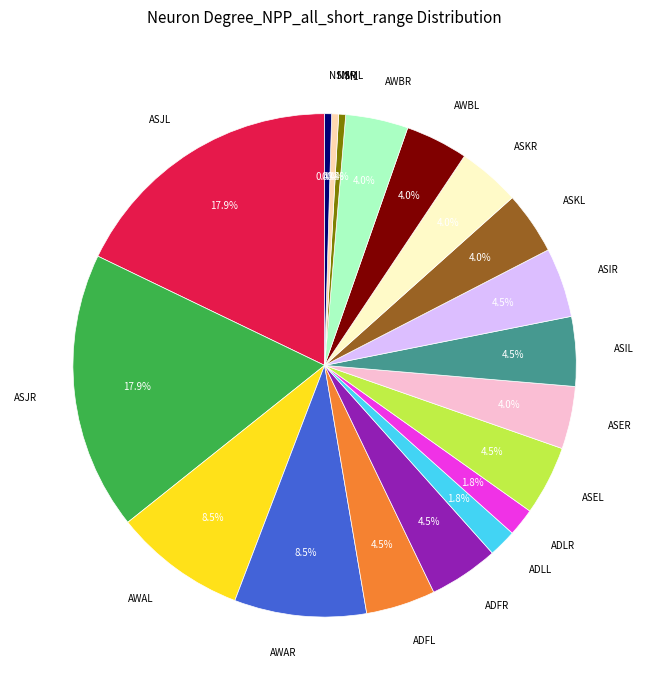

Count the number of slices in the pie.

19